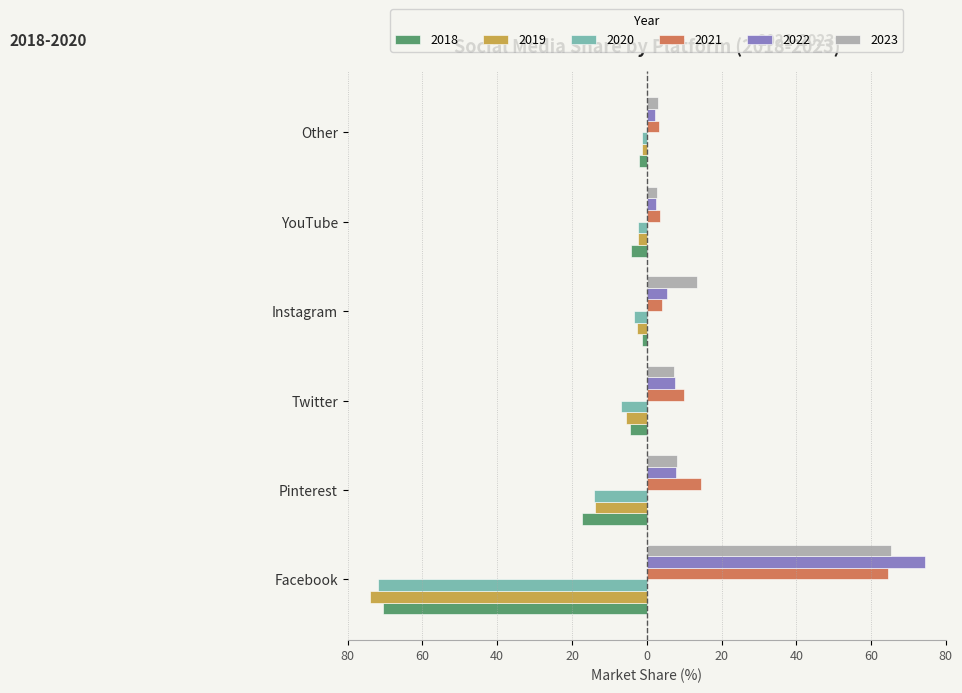

Rank the categories by 2020 value from lowest to highest.

Facebook, Pinterest, Twitter, Instagram, YouTube, Other